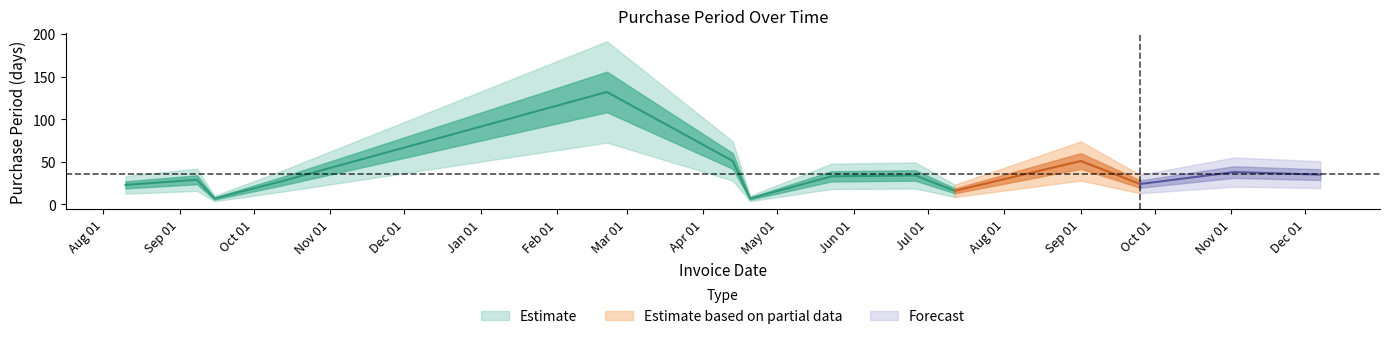

What is the difference between the maximum and minimum values?

125